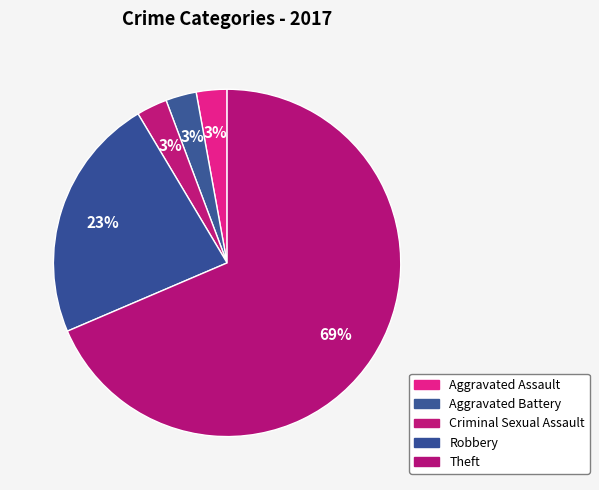

Count the number of slices in the pie.

5